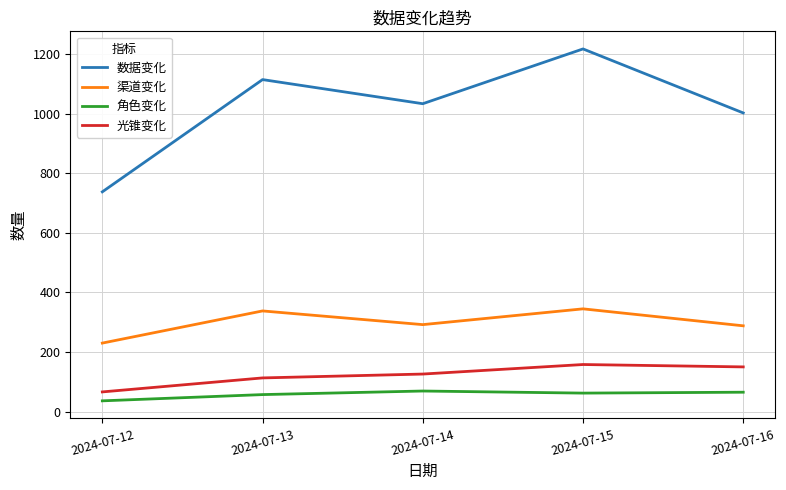

Where is the first local maximum for 光锥变化?

2024-07-15